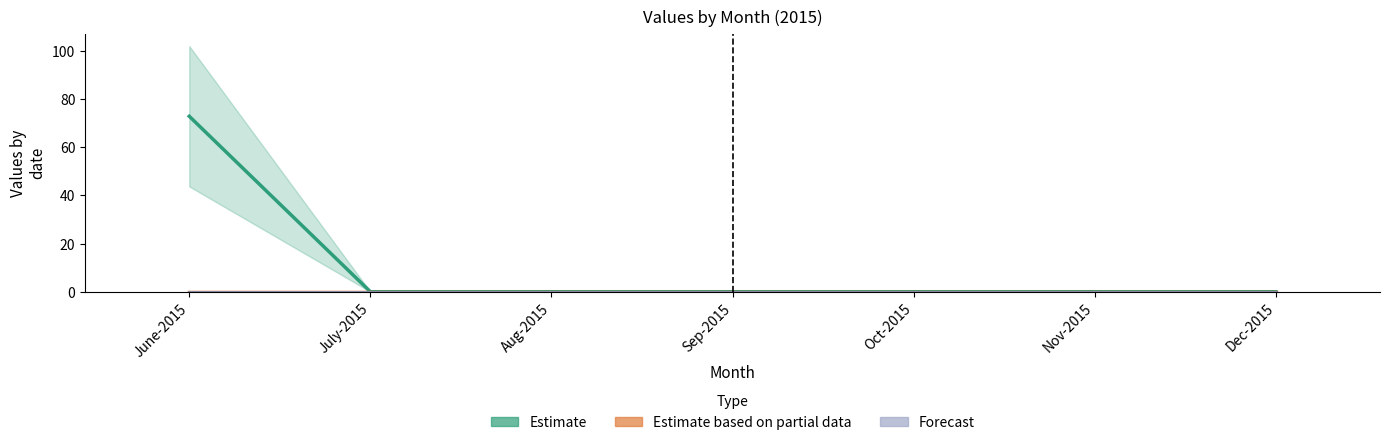

Does the chart contain any negative values?

No